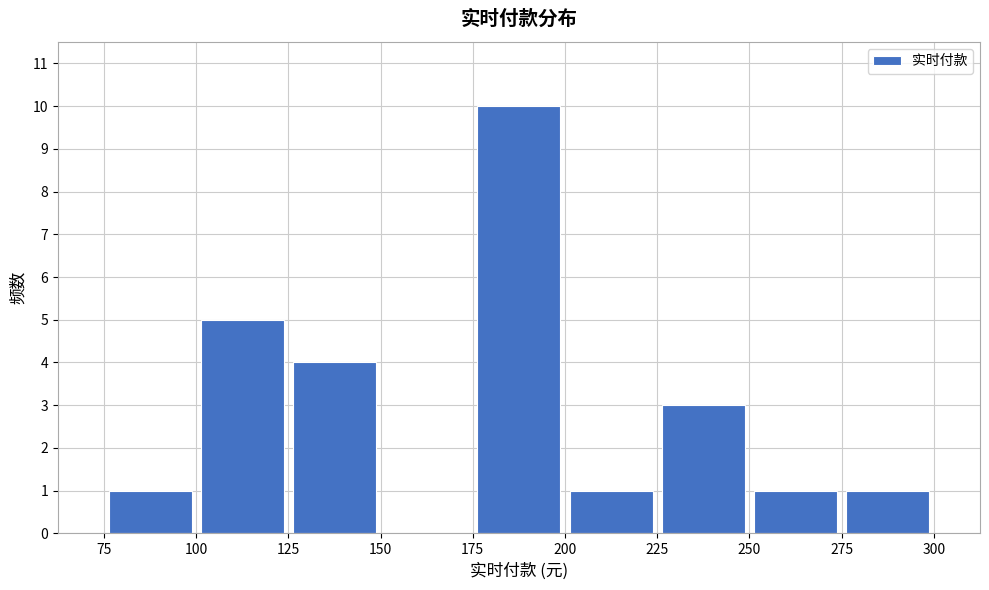

Reading left to right, transcribe this chart: for each bar, give the range it covers on the x-axis and its height. The values are not printed on the chart, so give them approximately, as read against the axis.

75 to 100: 1
100 to 125: 5
125 to 150: 4
150 to 175: 0
175 to 200: 10
200 to 225: 1
225 to 250: 3
250 to 275: 1
275 to 300: 1